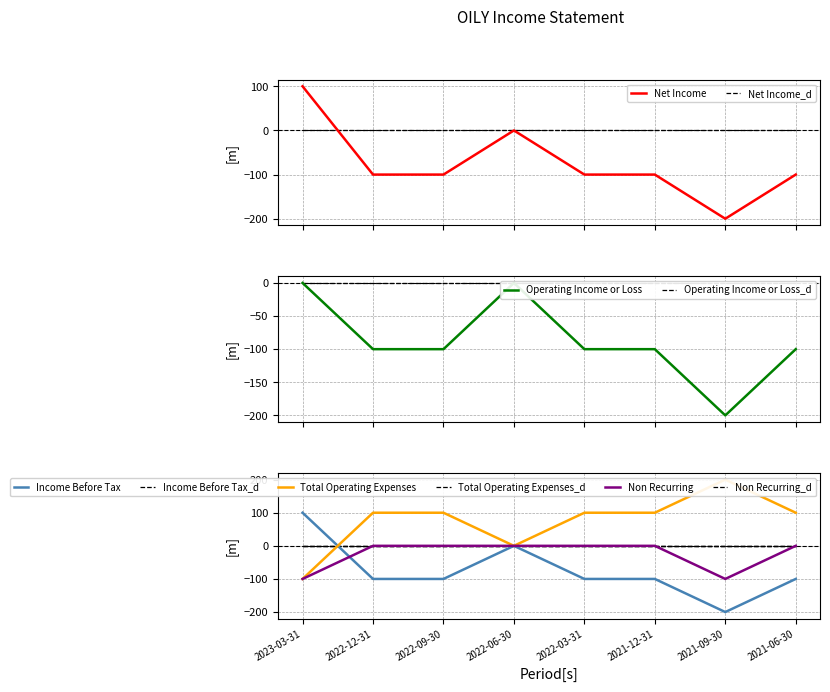

At which category does the chart reach its minimum across all series?

2021-09-30